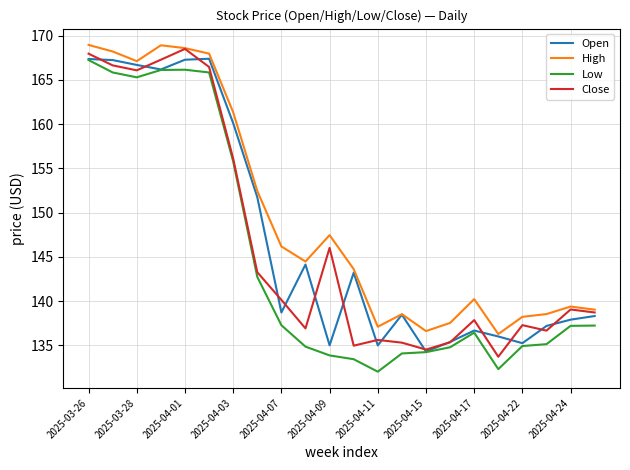

What is the maximum value shown in the chart?

169.0